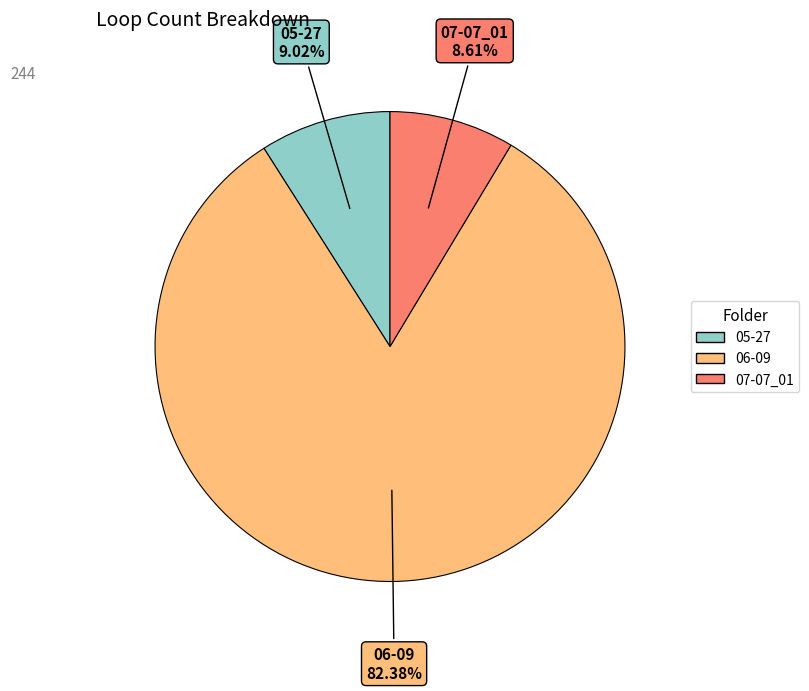

Between 06-09 and 07-07_01, which is larger?

06-09